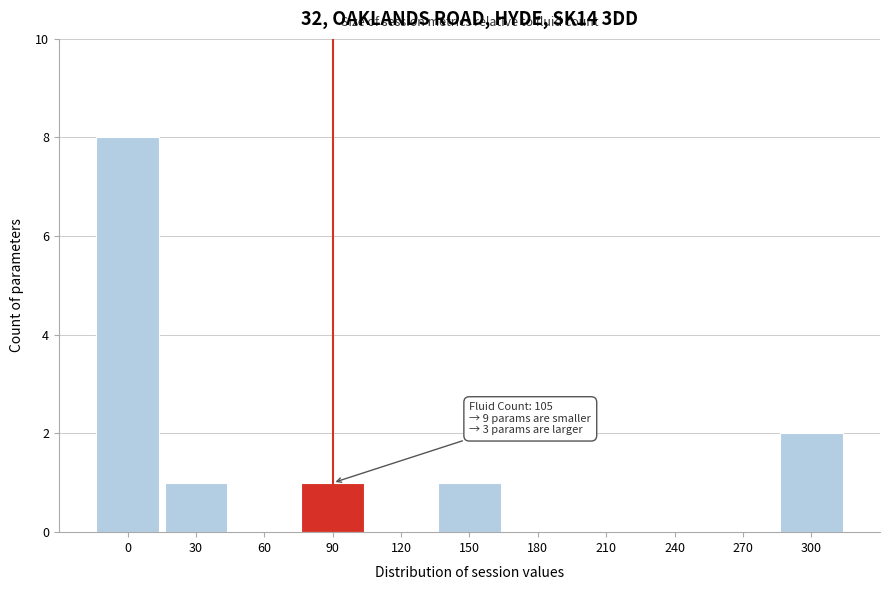

Reading right to left, extract all data points from this chart.

300=2	270=0	240=0	210=0	180=0	150=1	120=0	90=1	60=0	30=1	0=8